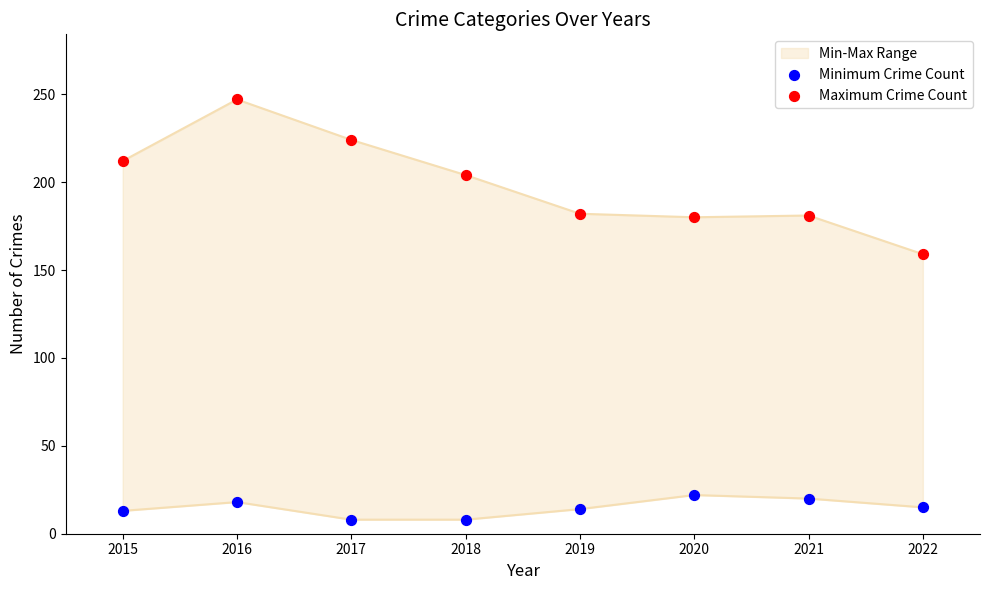

Which series reaches the maximum Y coordinate?

Maximum Crime Count